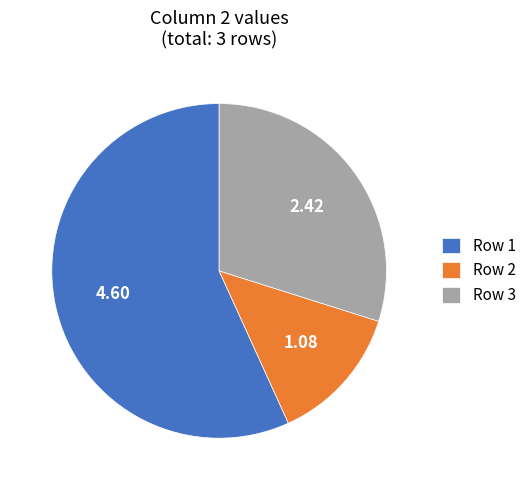

Is the sum of Row 2 and Row 1 greater than half?

Yes